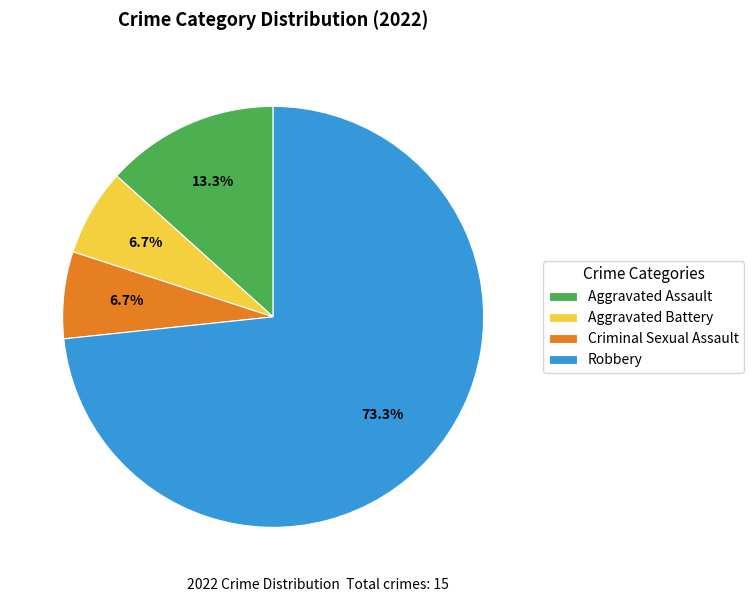

Is the sum of Robbery and Criminal Sexual Assault greater than half?

Yes